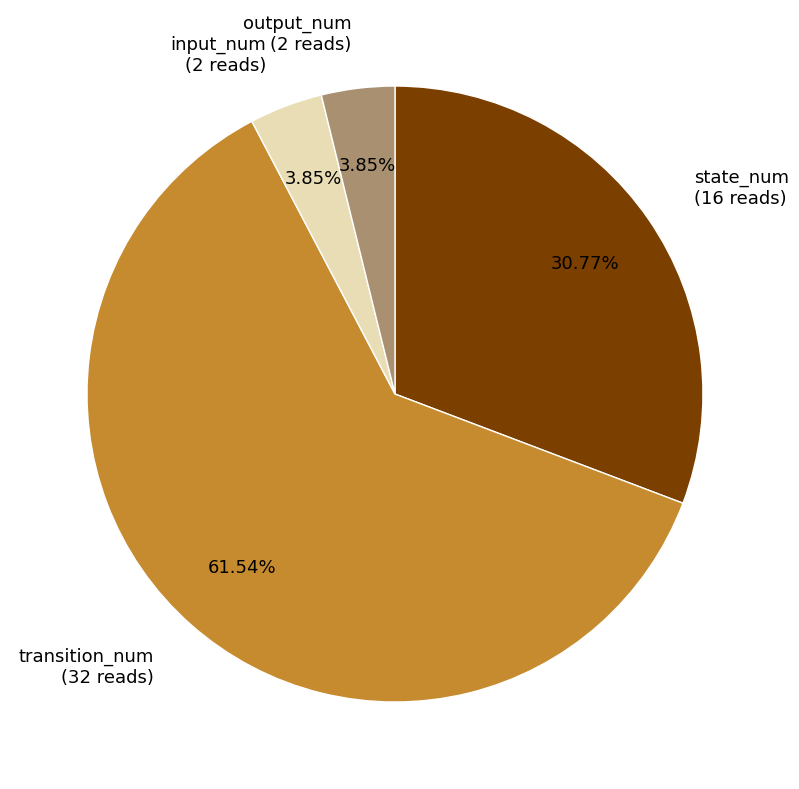

Which has a higher value, input_num (2 reads) or transition_num (32 reads)?

transition_num (32 reads)